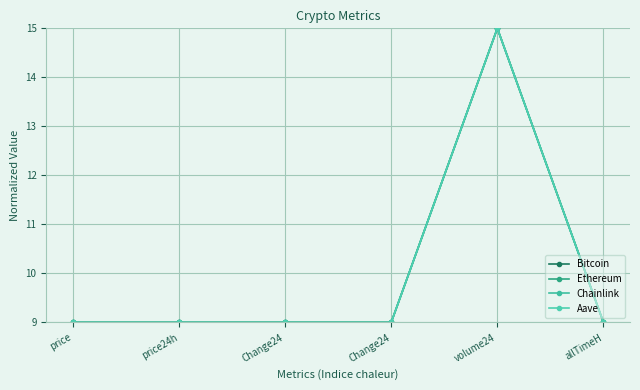

At which label does Chainlink reach its peak?

volume24